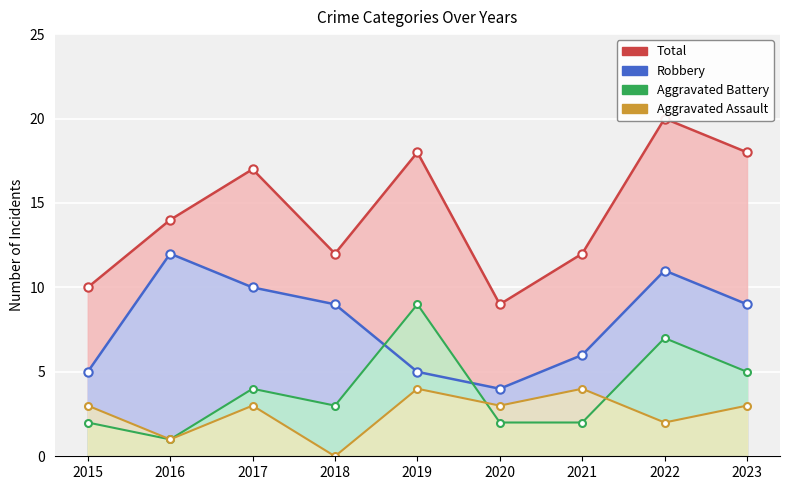

At which label does Aggravated Battery reach its peak?

2019